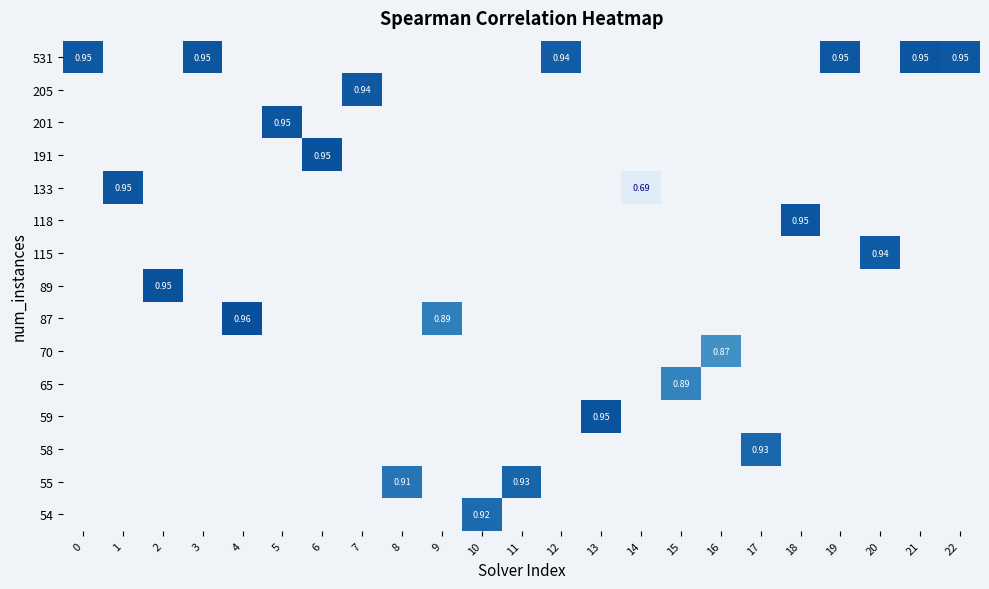

How many categories are shown in the chart?

23